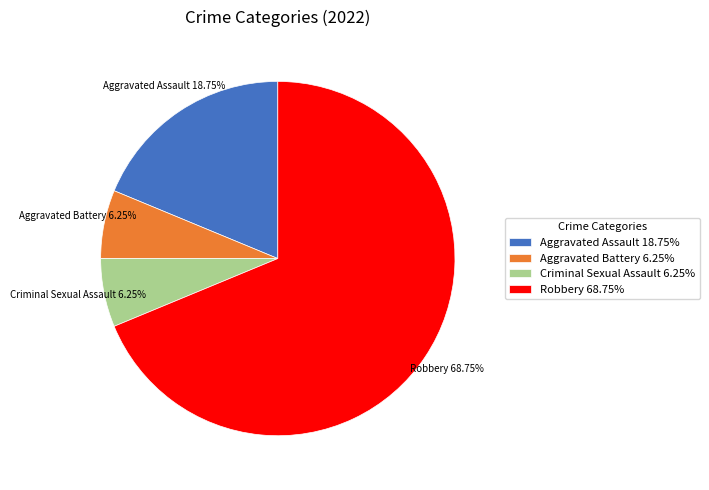

Count the number of slices in the pie.

4